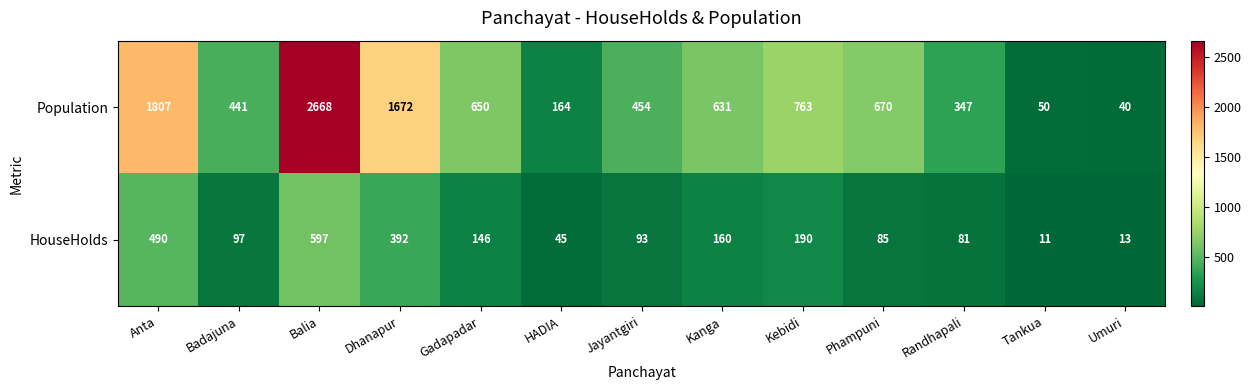

How many series are shown in this chart?

2